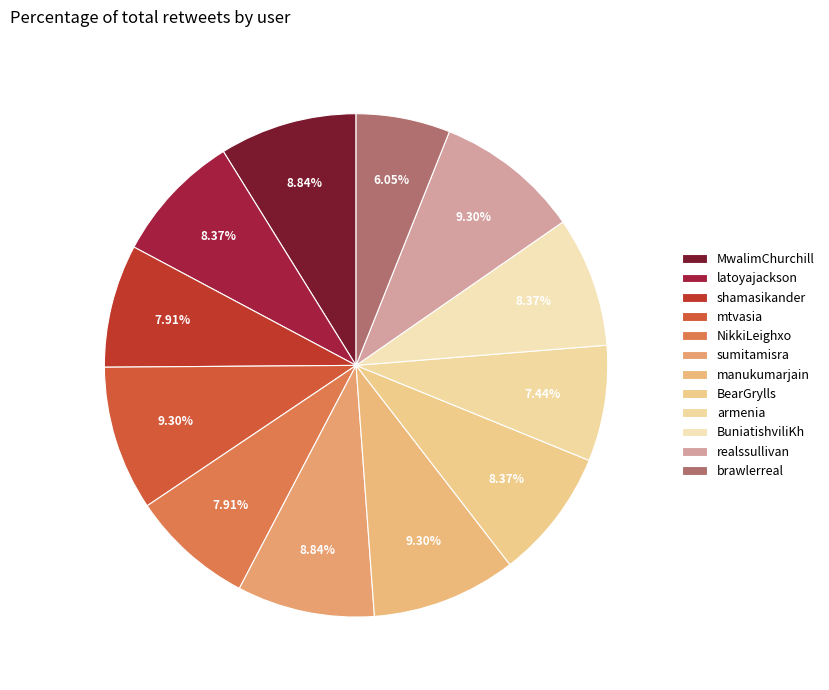

What is the largest slice in the pie chart?

mtvasia